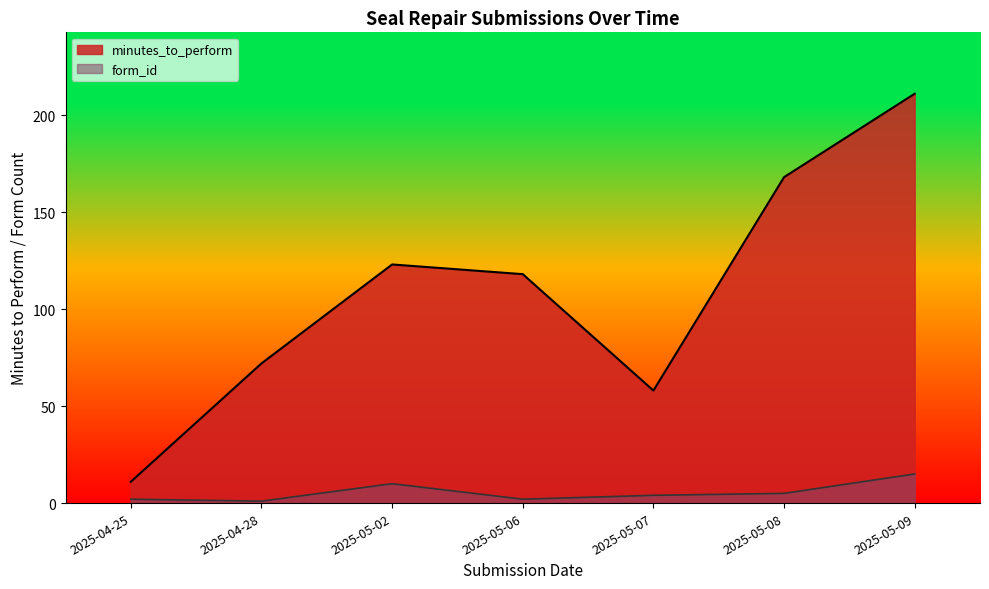

At which category is the sum across all series the highest?

2025-05-09